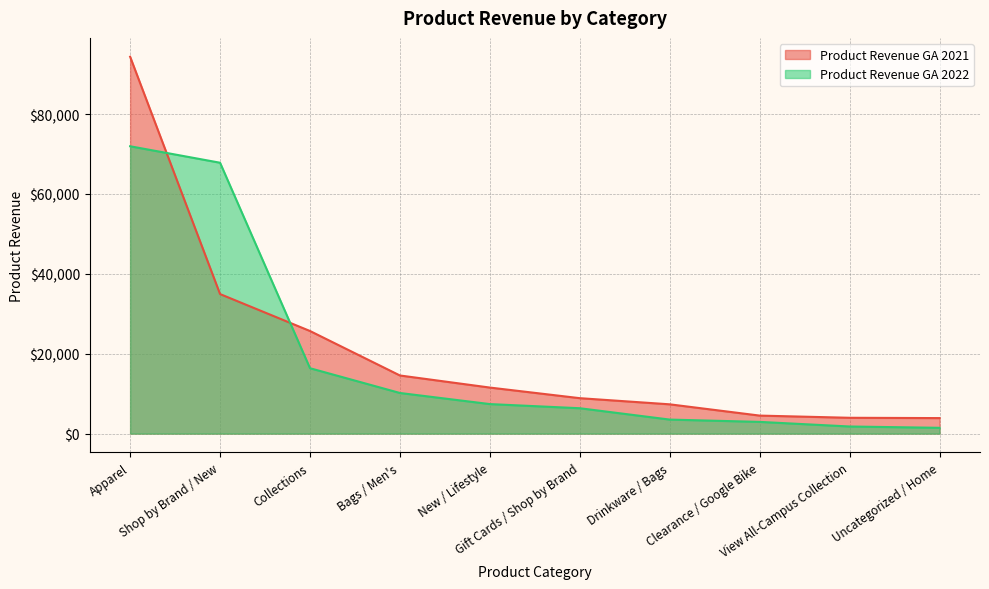

The Product Revenue GA 2022 series shows 3801.2 at Gift Cards / Shop by Brand. True or false?

False